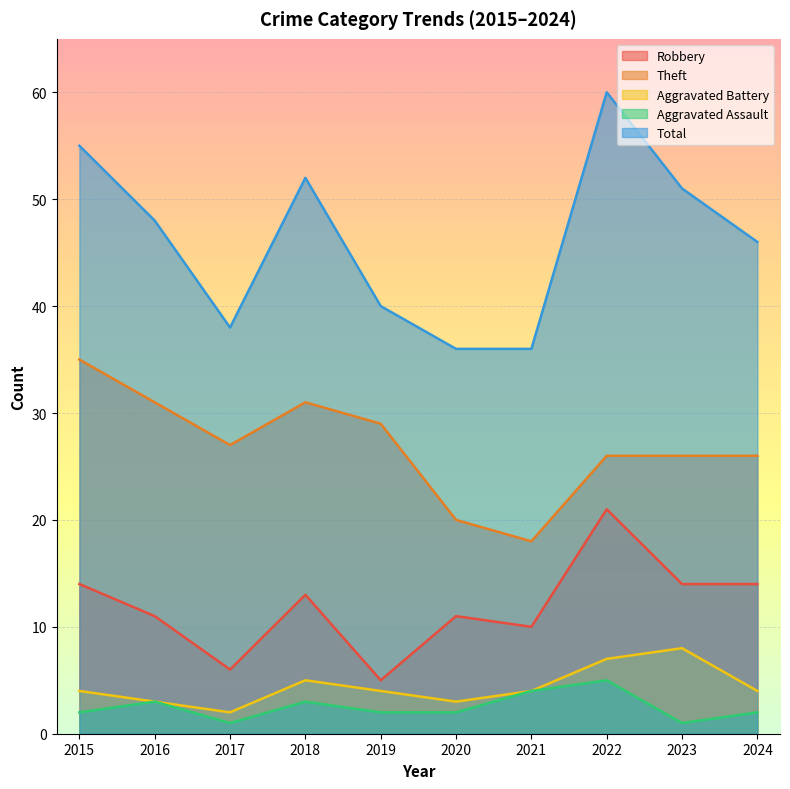

At which label does Robbery reach its minimum?

2019